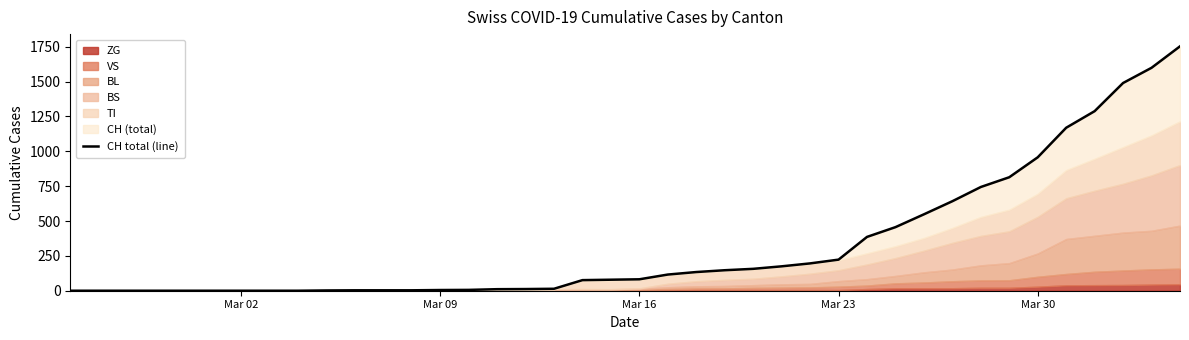

What is the greatest value displayed?

1753